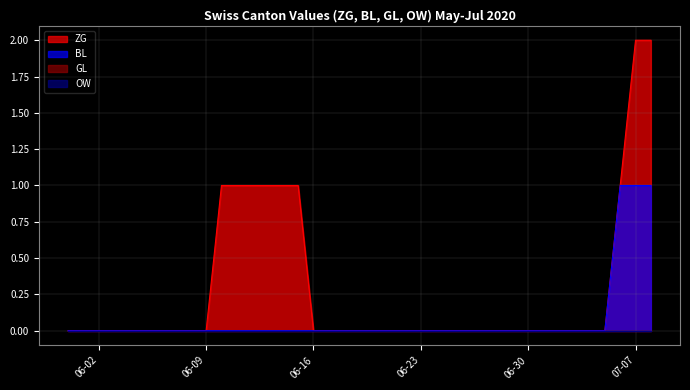

True or false: ZG has more than 1 interior local peaks.

False